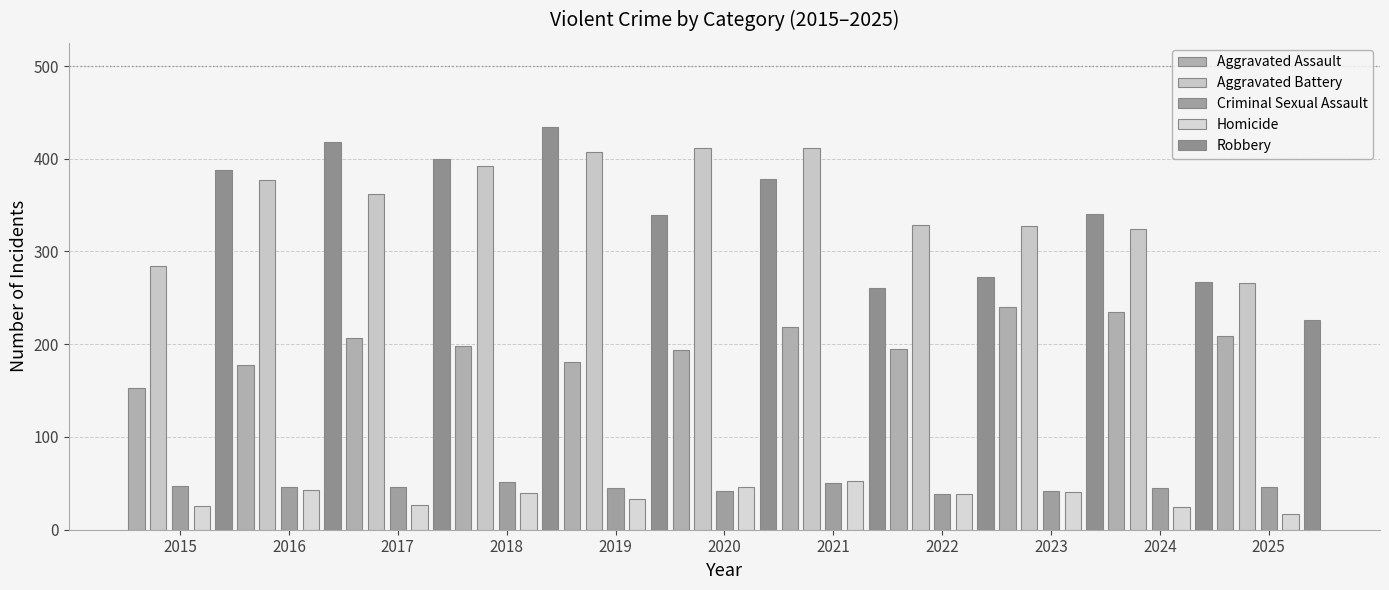

What is the sum of all Homicide values?

389